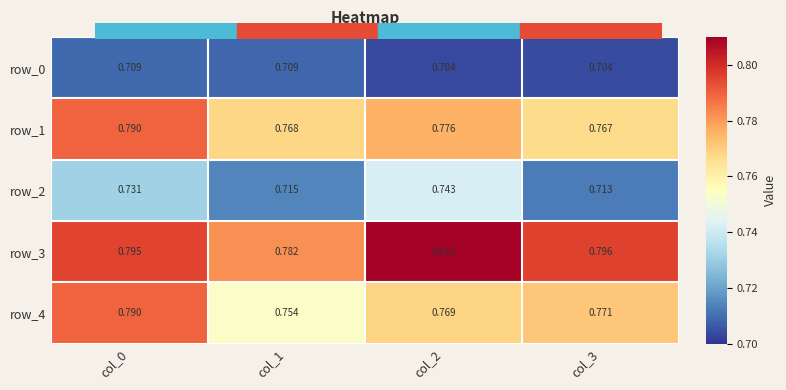

The row_3 series shows 0.5 at col_2. True or false?

False